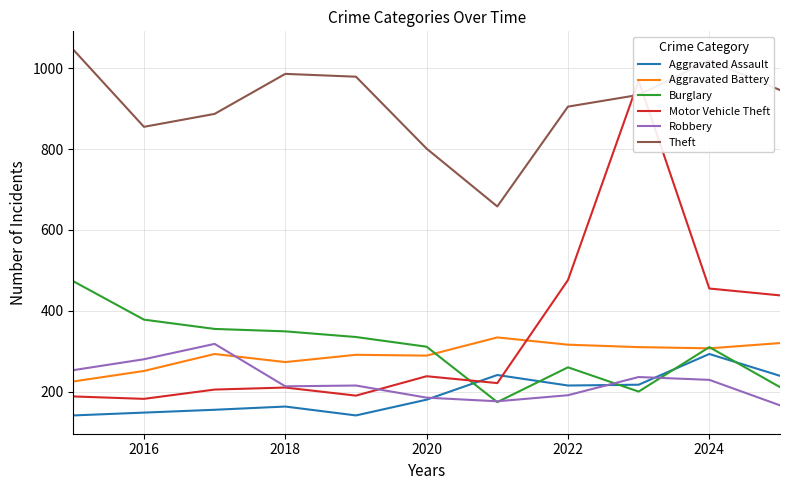

Where is Theft nearest to the value 852?

2016